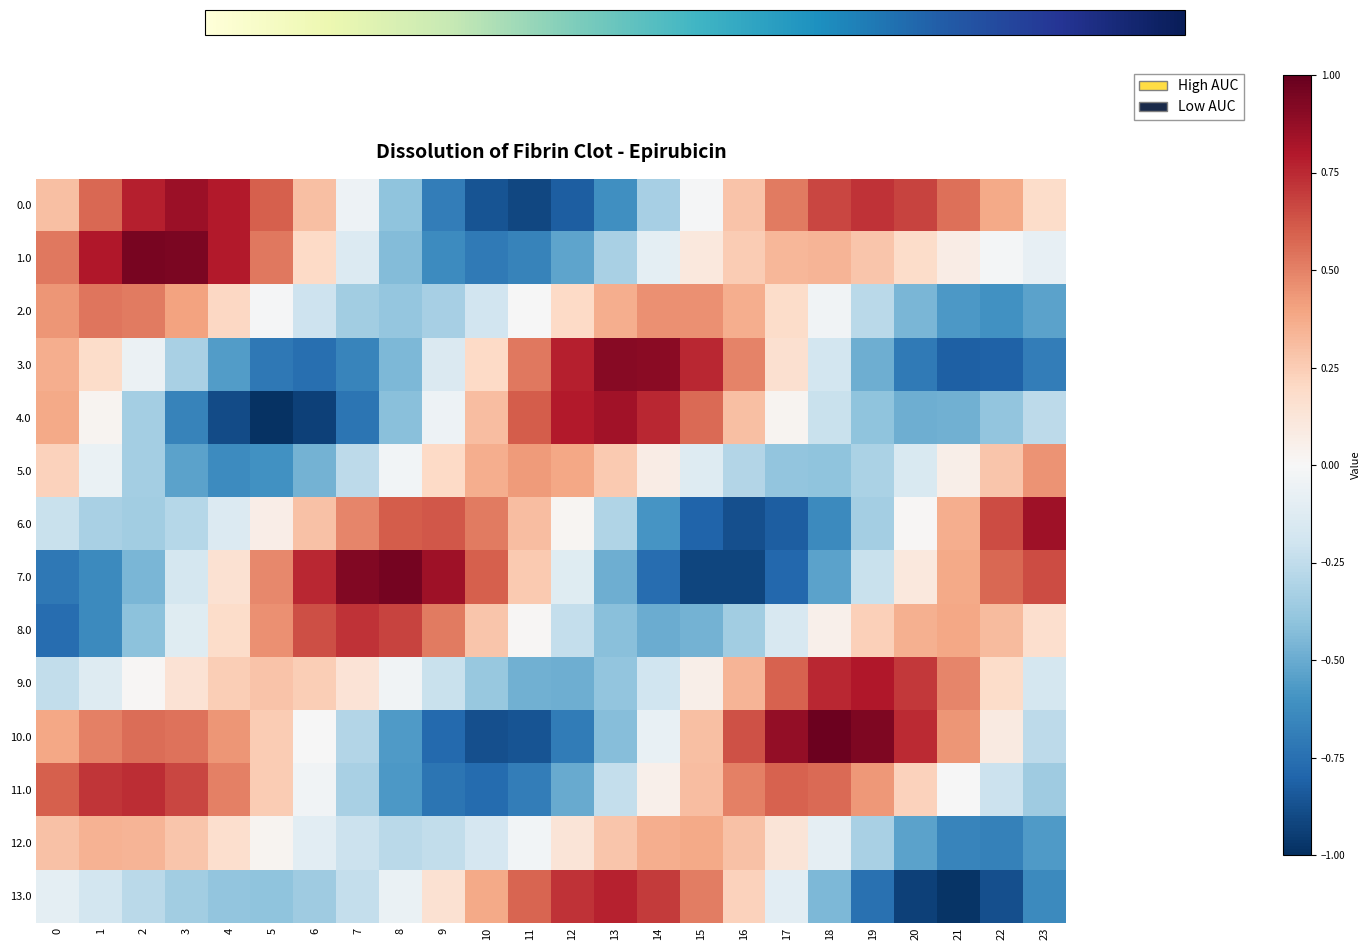

What is the spread (max minus min) of values at 14?

1.7